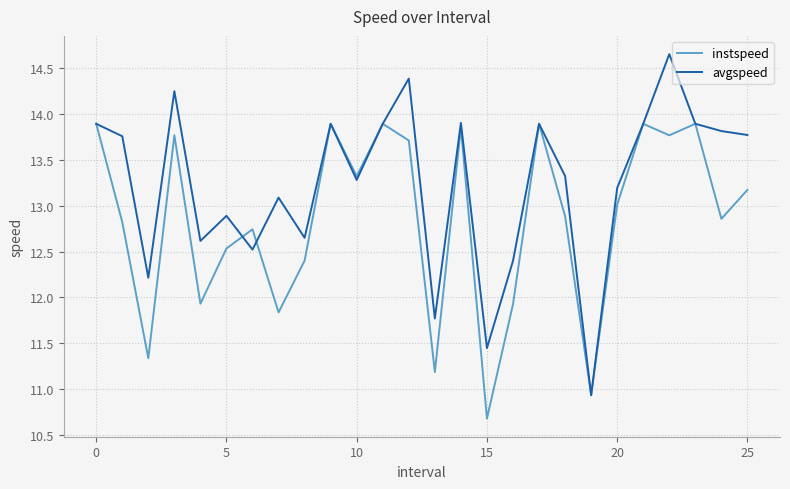

What is the smallest value displayed?

10.7